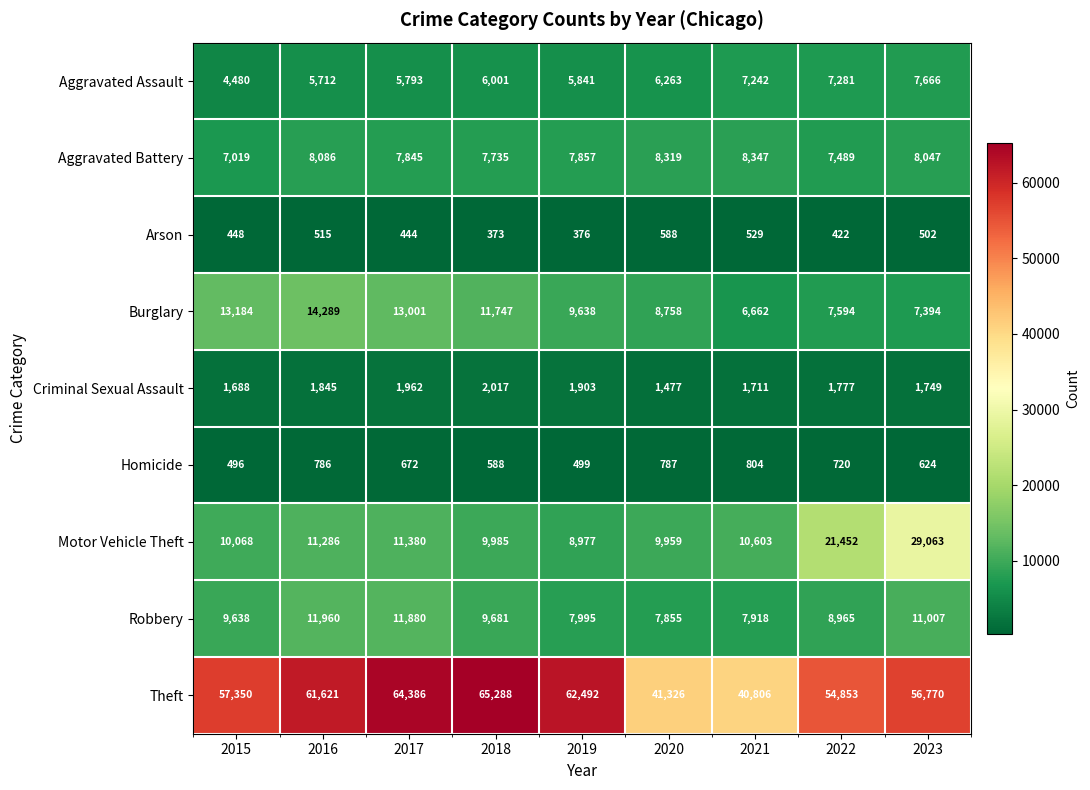

What is the average value of the Aggravated Battery series?

7860